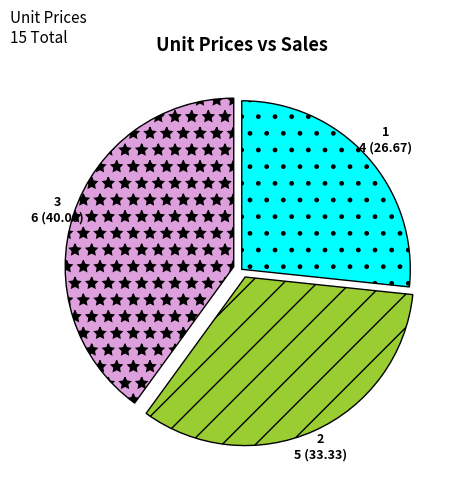

Is there any slice that represents more than half of the pie?

No